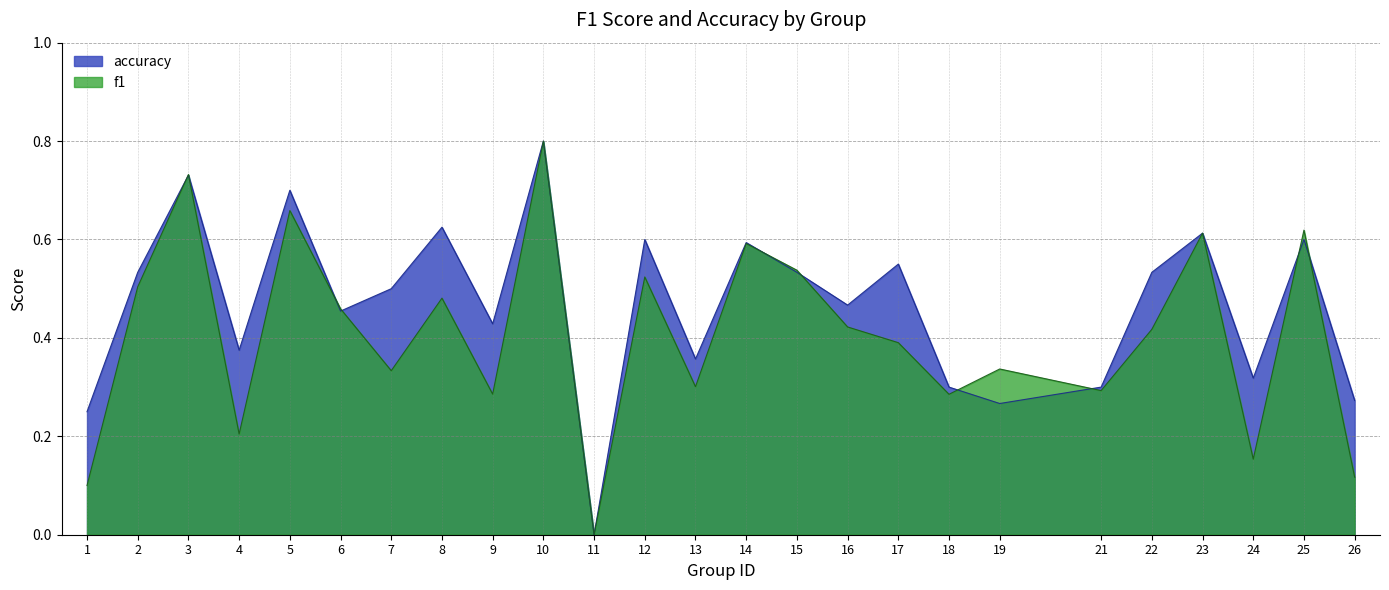

How many lines are shown in the chart?

2